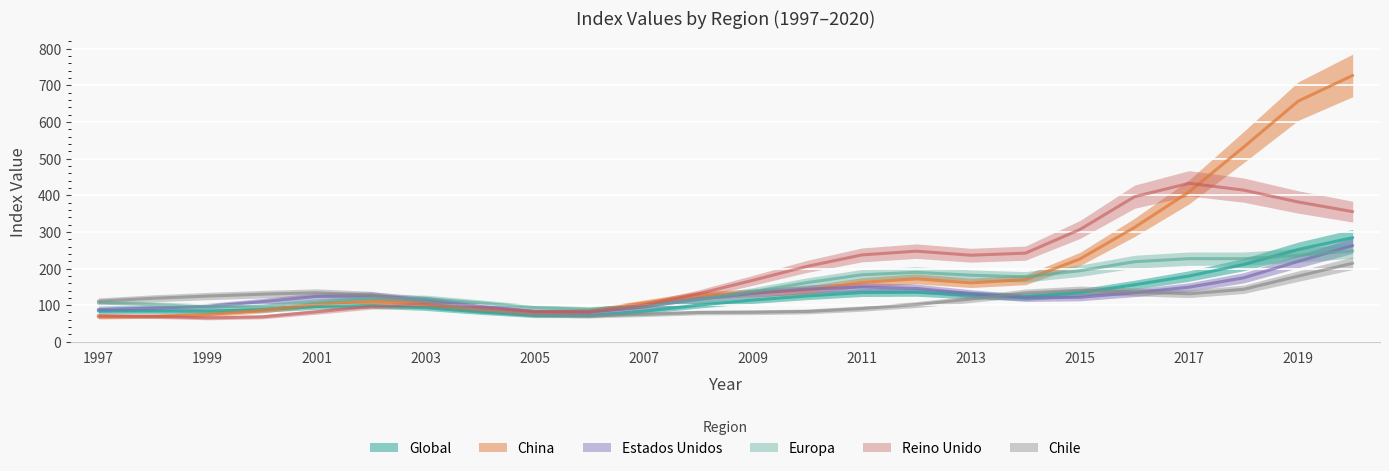

Which series ends up on top after the final intersection of Chile and Estados Unidos?

Estados Unidos